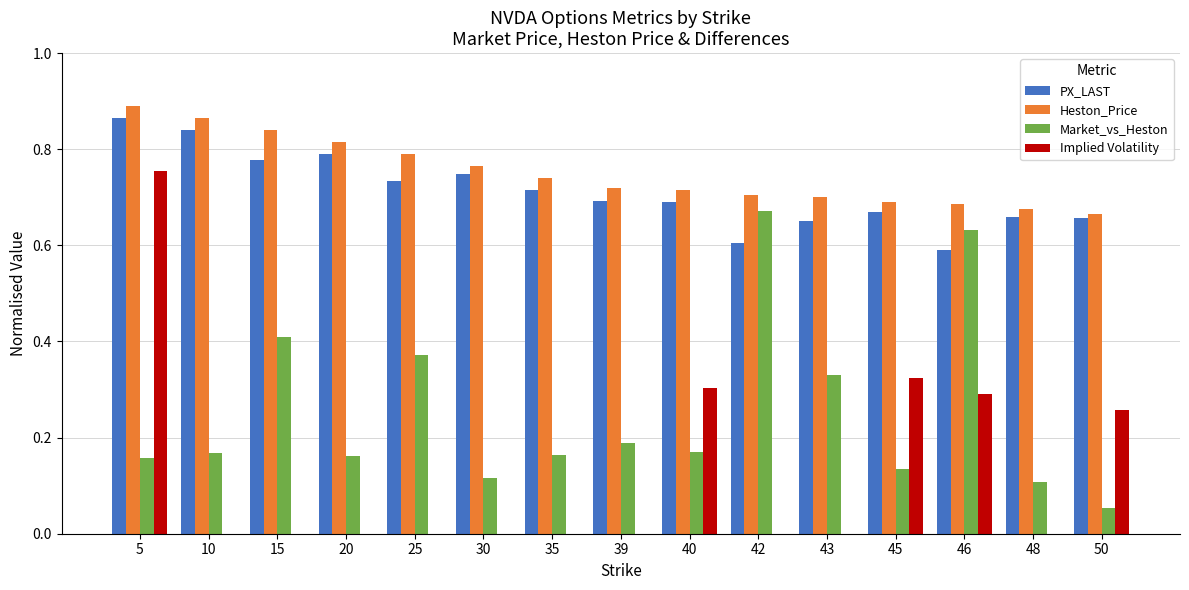

What is the sum of the Heston_Price values at 50 and 42?

1.4